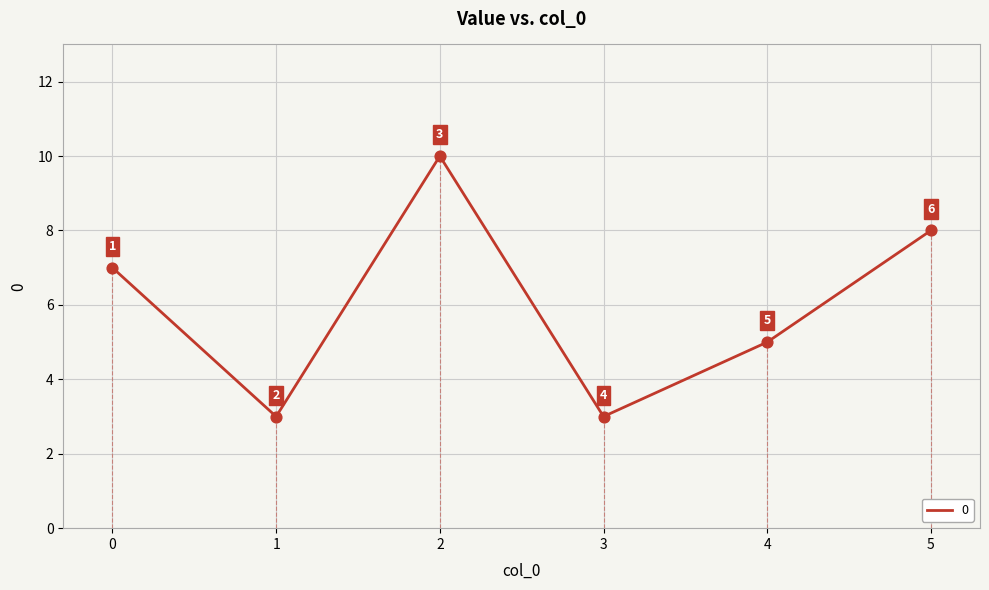

What is the change in value from 1 to 5?

+5